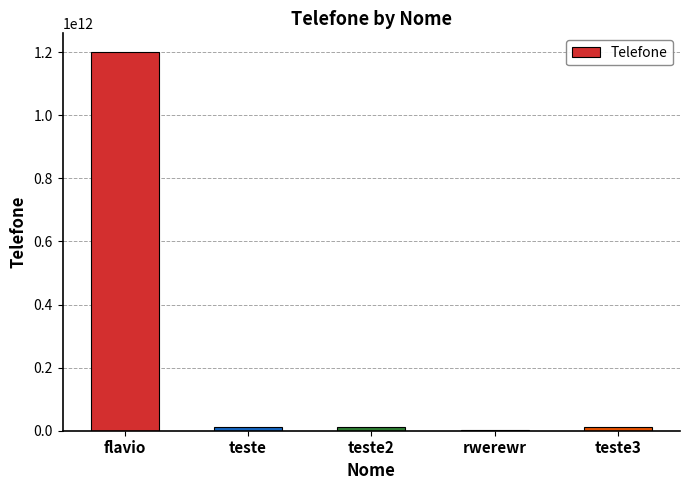

What is the ratio of the value at flavio to the value at teste2?

108.0